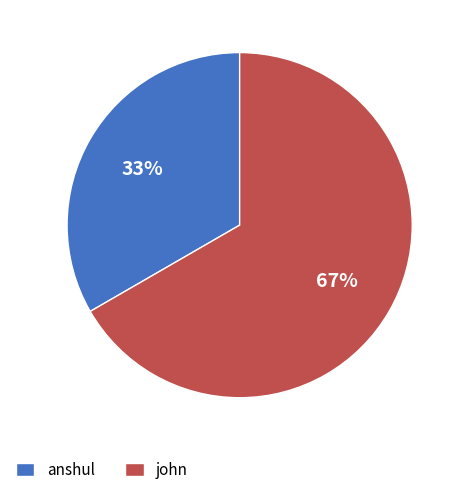

Does anshul represent more than half of the total?

No